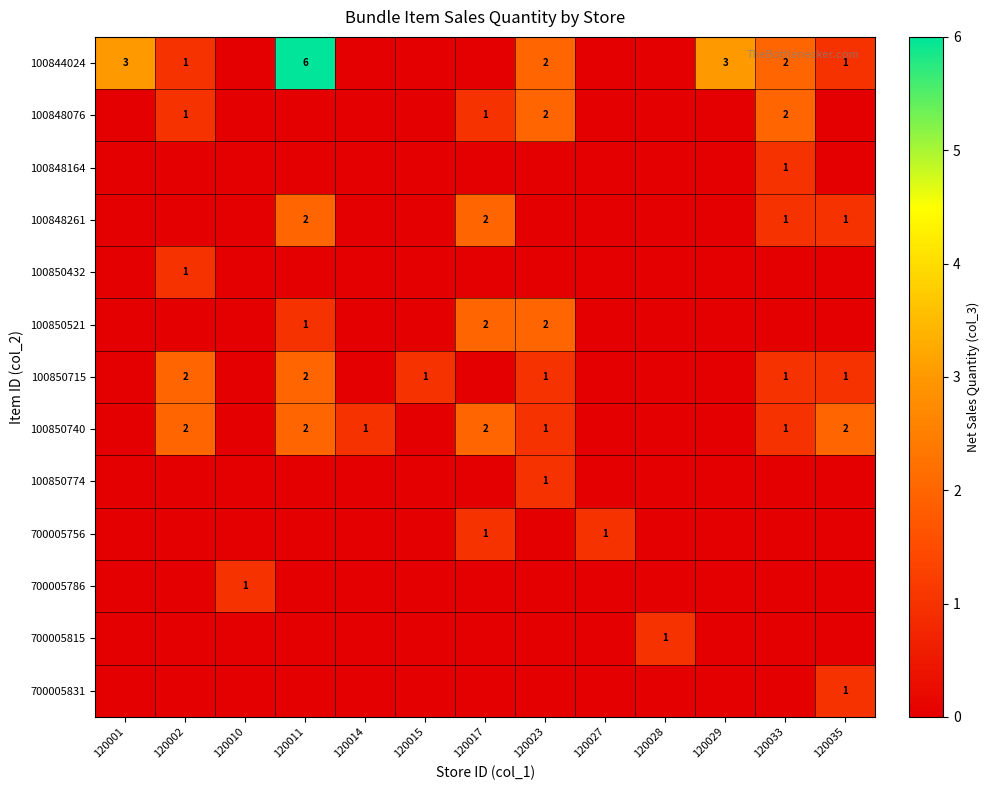

Is it true that 100850715 equals 0 at 120023?

False